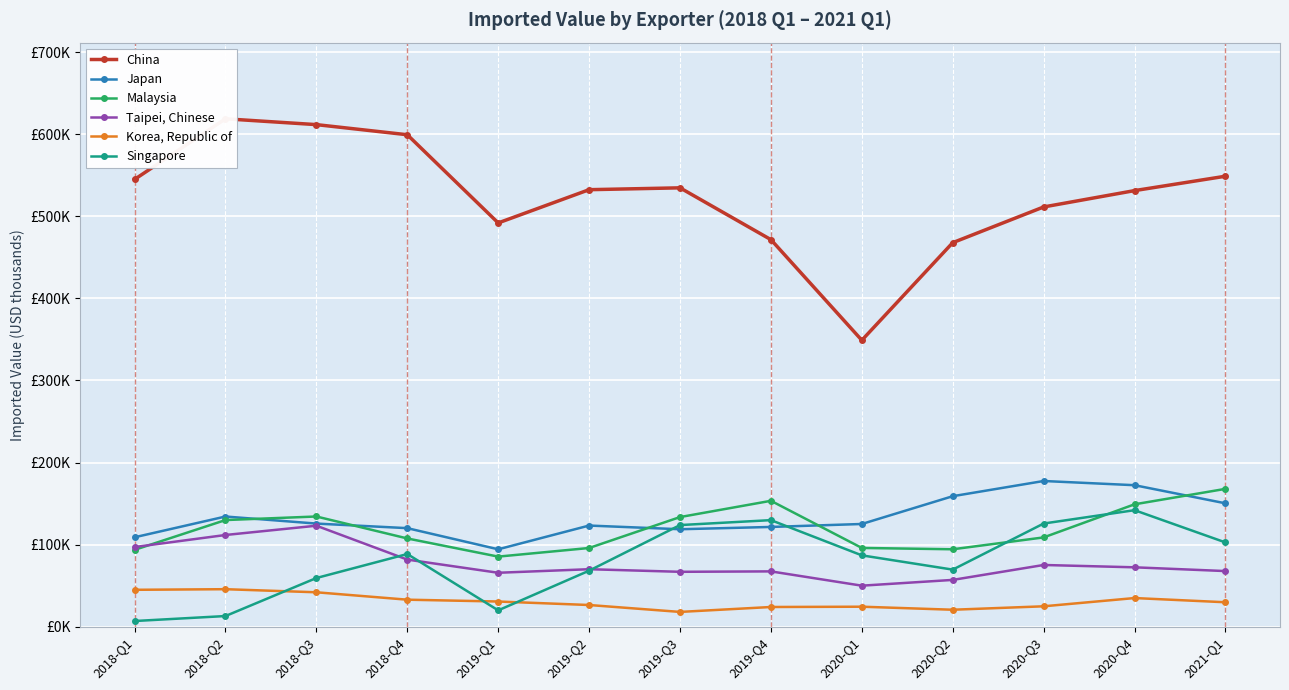

What is the total value across all series at 2019-Q2?

916344